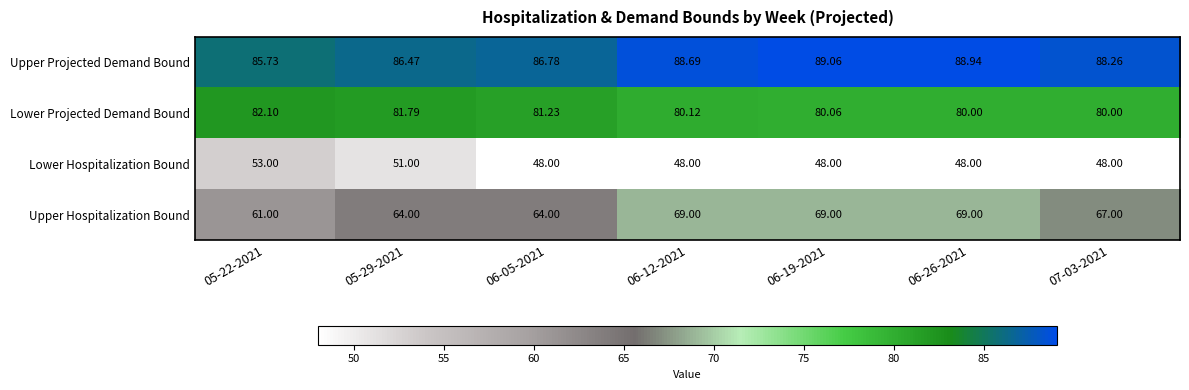

Which series has the largest range (max minus min)?

Upper Hospitalization Bound